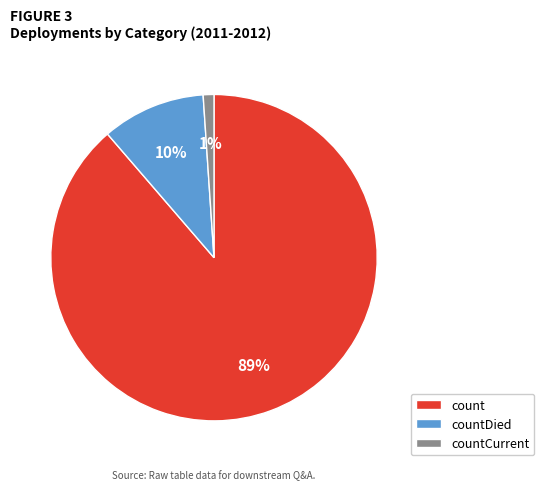

Between countCurrent and count, which is larger?

count